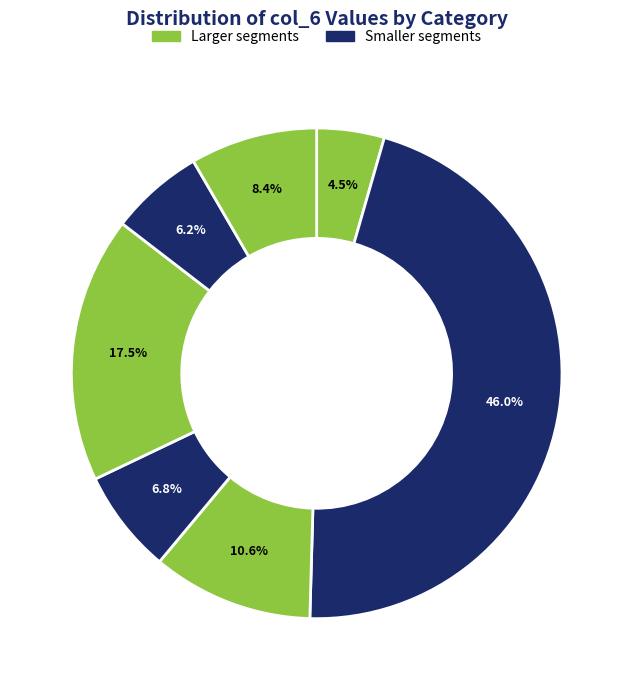

How many slices are in this pie chart?

7